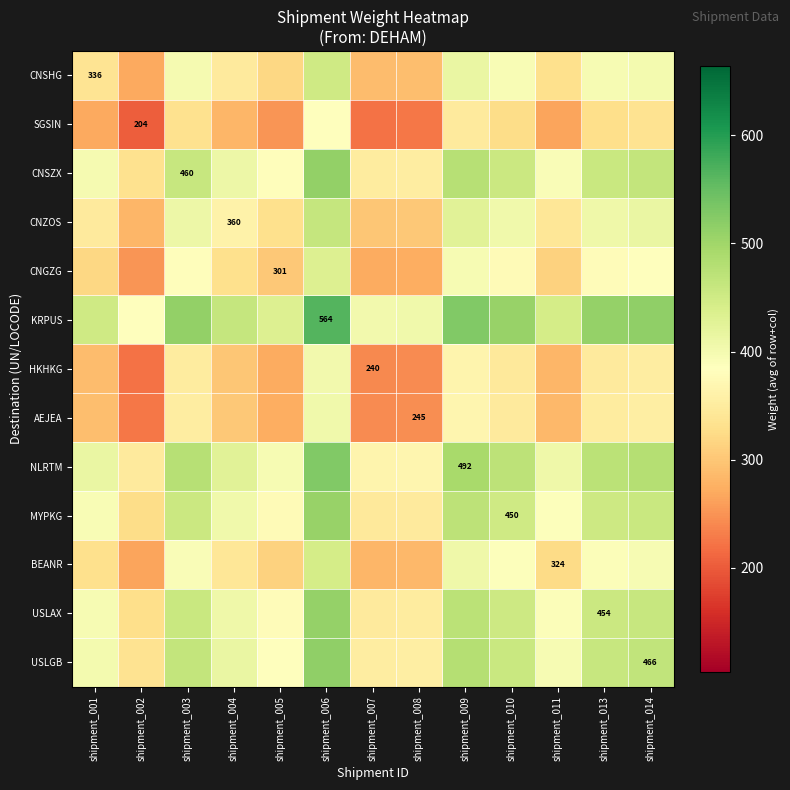

True or false: NLRTM has a value of 297.5 at shipment_009.

False